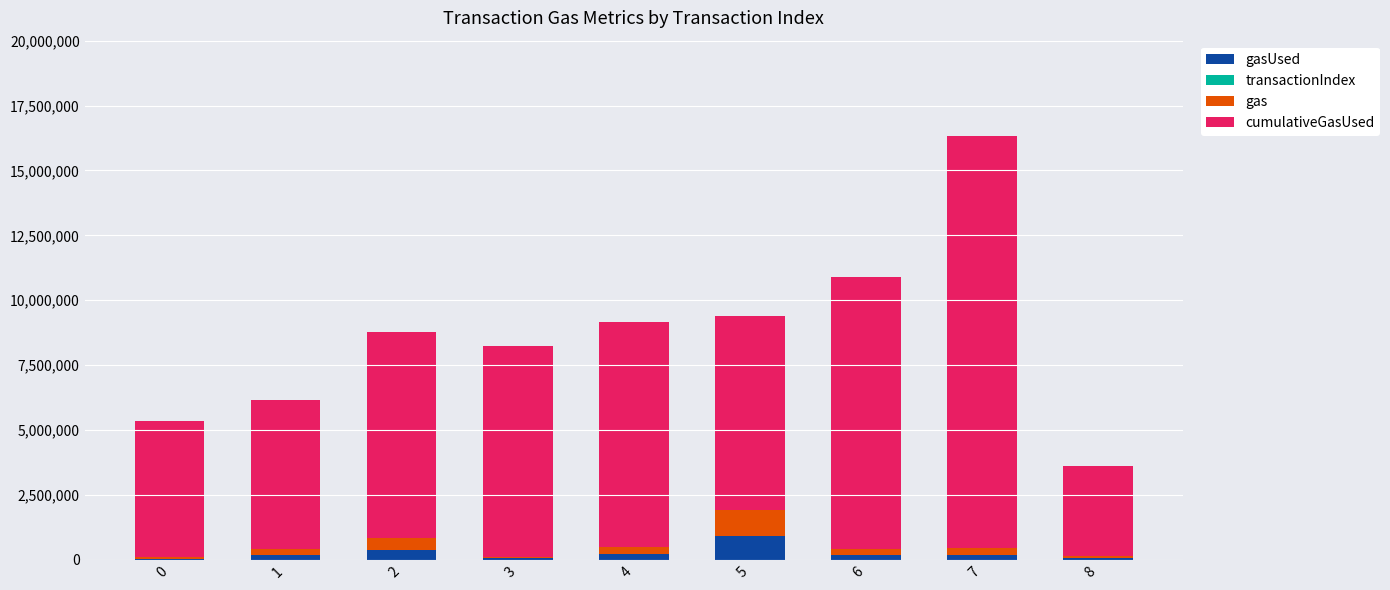

At which category is the sum across all series the highest?

7